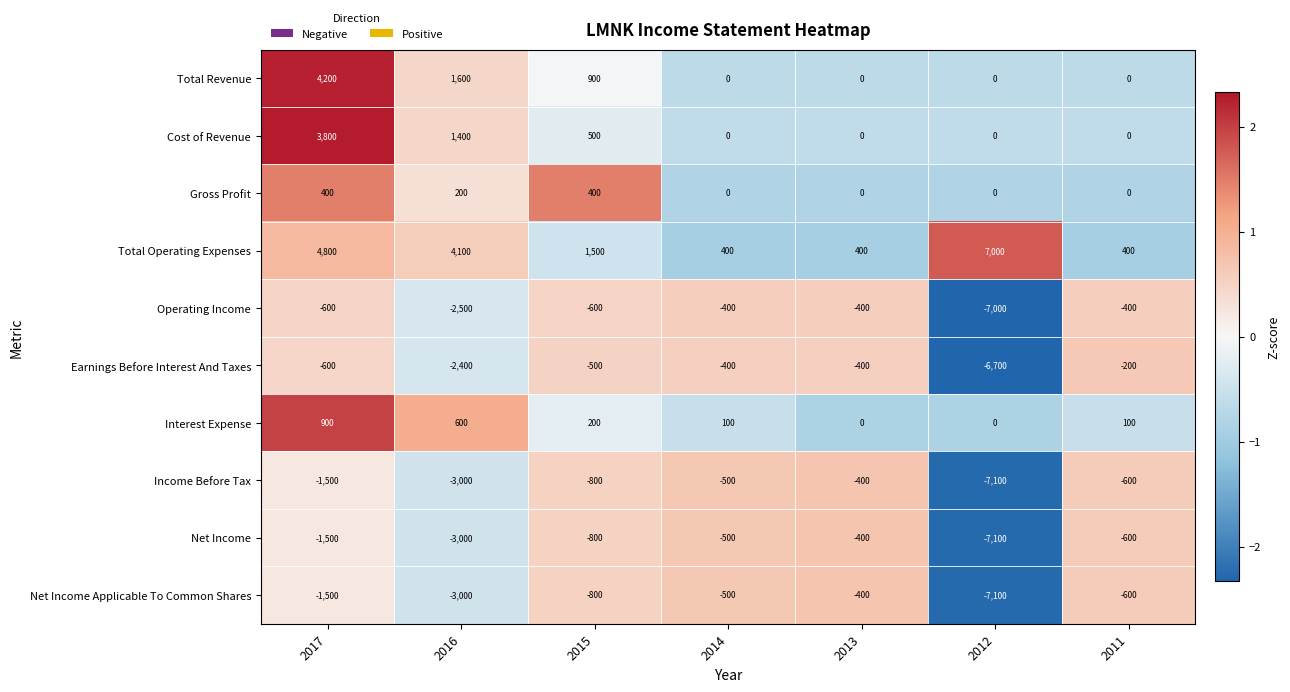

What is the average value of the Cost of Revenue series?

814